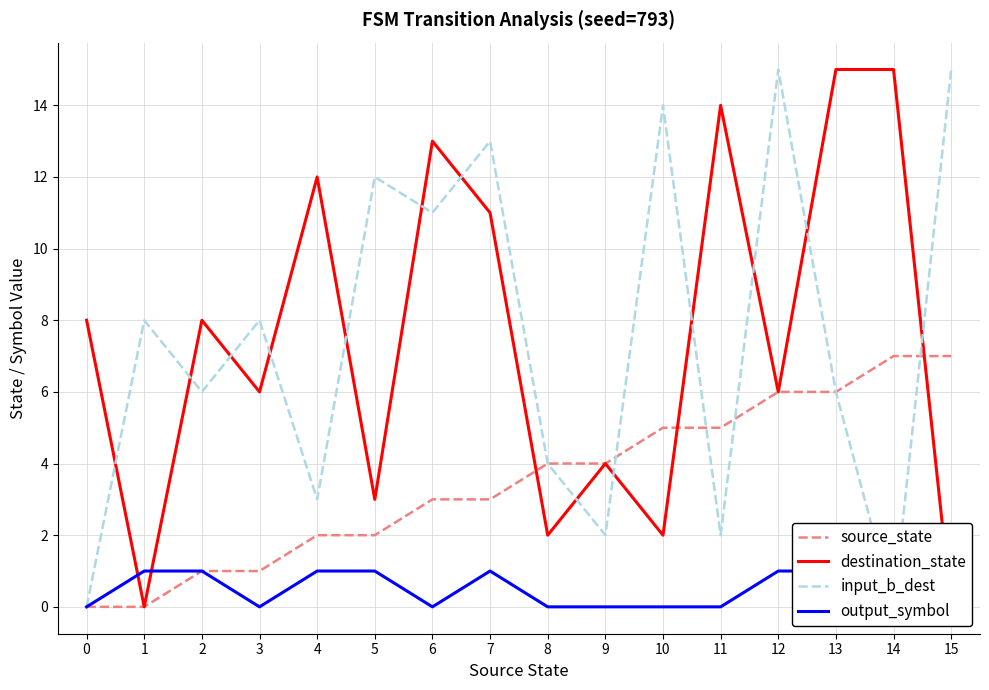

Between 9 and 11, which series saw the biggest shift?

destination_state